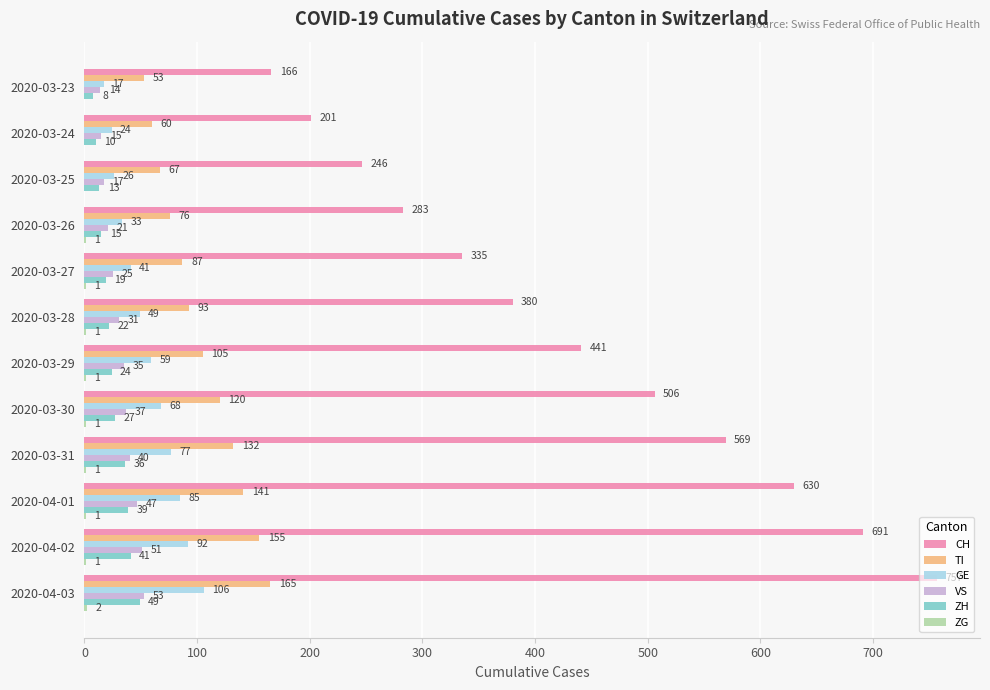

Which series changed the most between 2020-03-30 and 2020-04-02?

CH